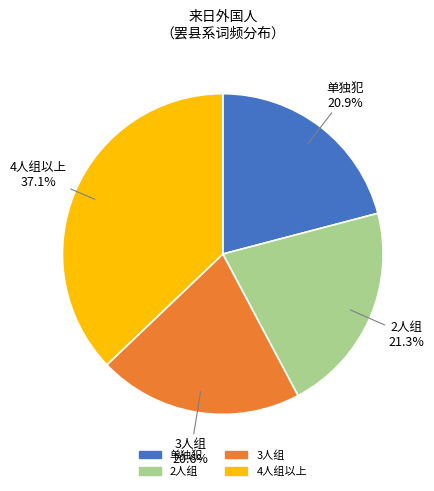

Does any single category account for the majority?

No